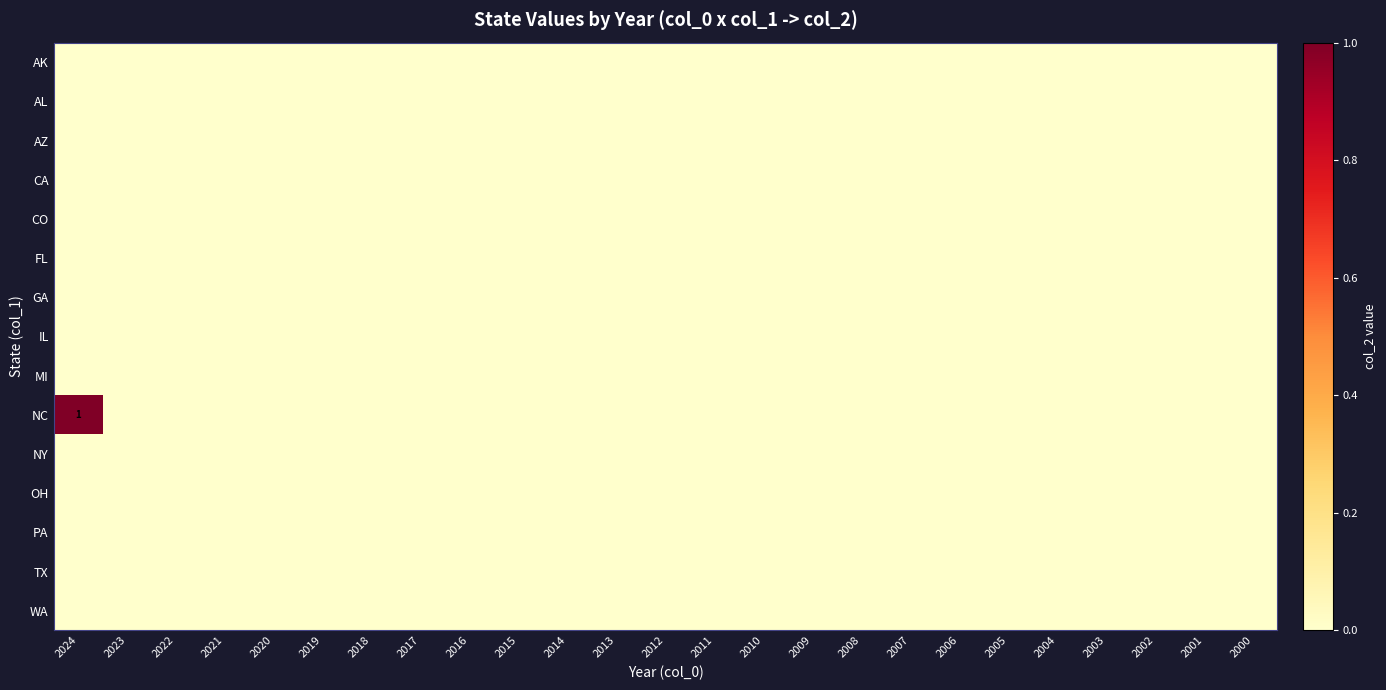

Which series has the largest total across all categories?

NC